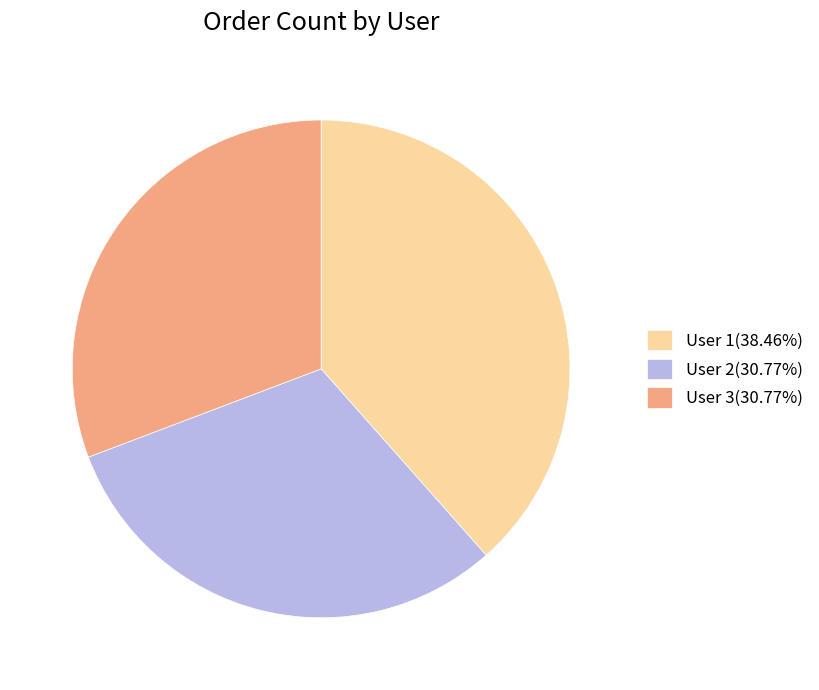

True or false: User 3 accounts for 21% of the total.

False